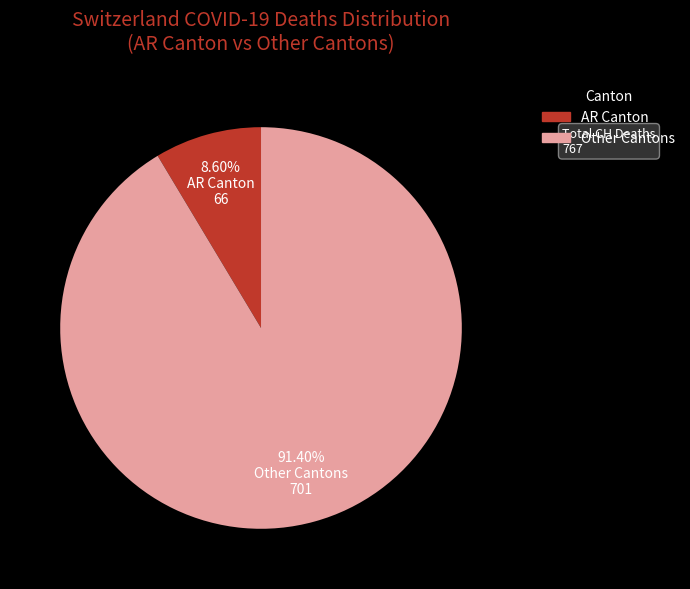

Which has a higher value, Other Cantons or AR Canton?

Other Cantons